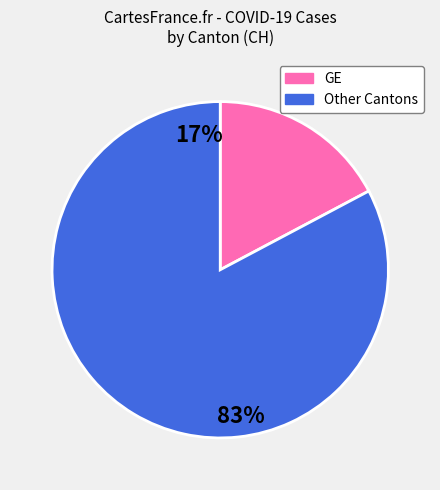

Is the sum of GE and Other Cantons greater than half?

Yes